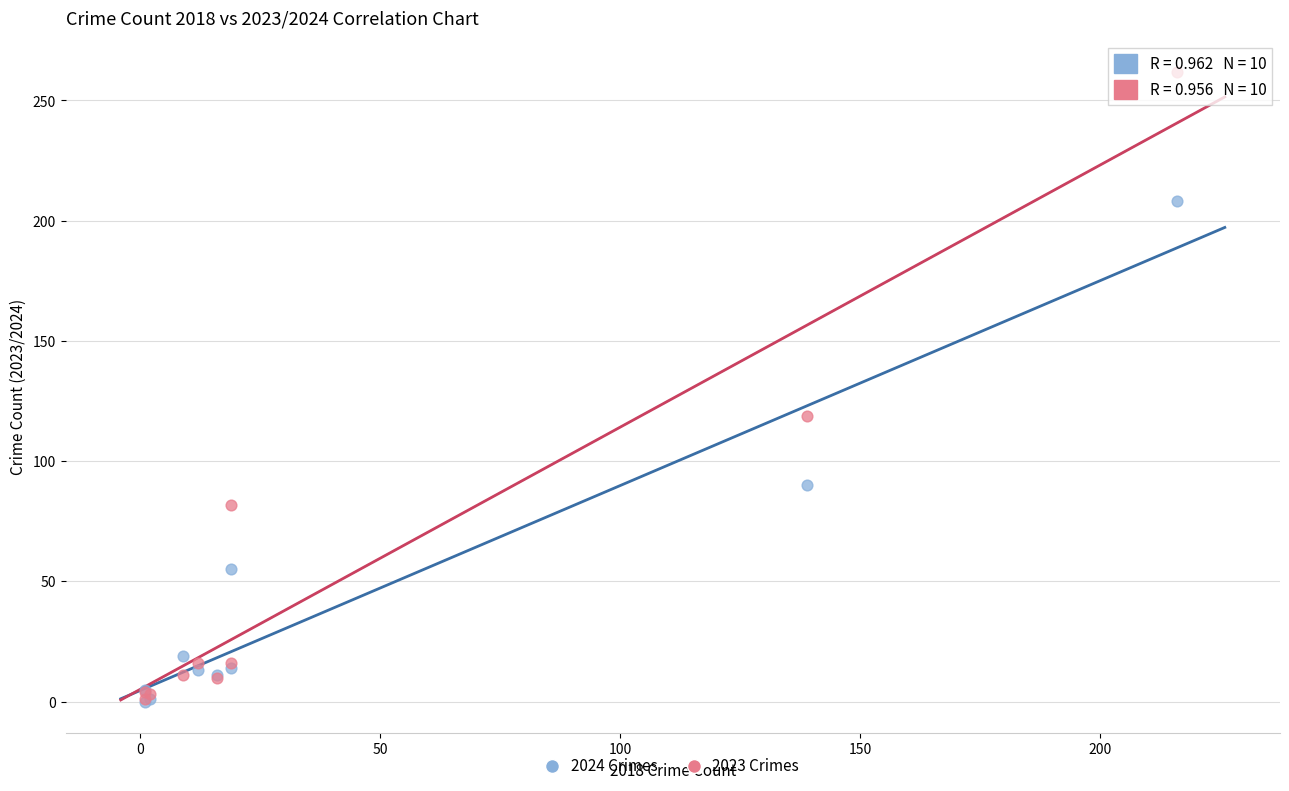

Which series has the largest Y range (max minus min)?

2023 Crimes